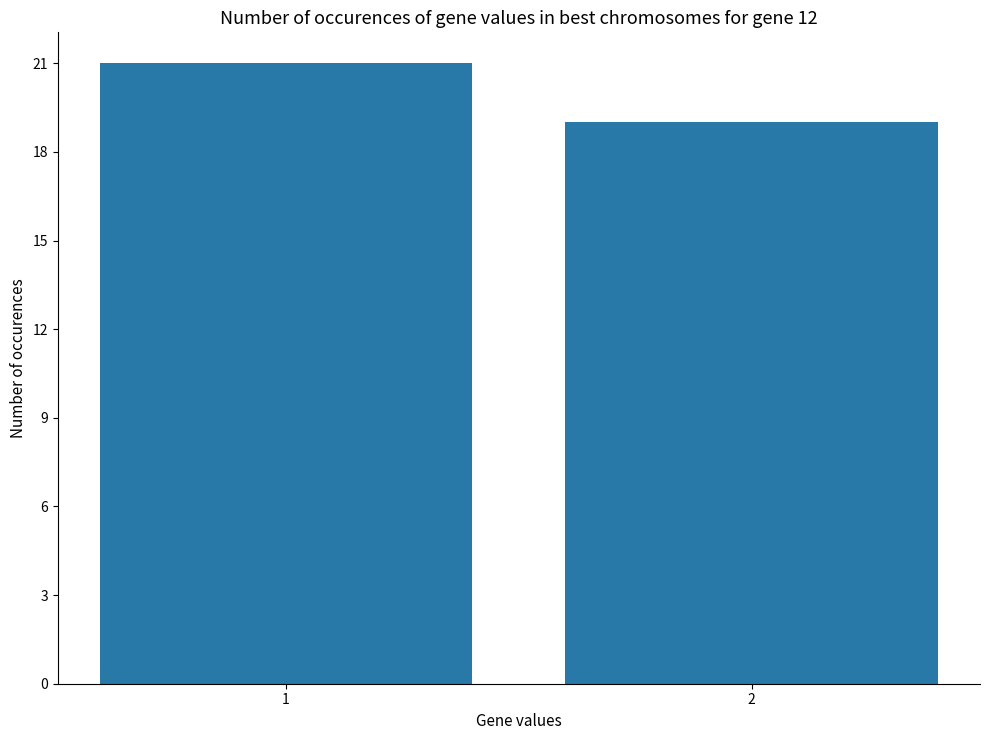

What is the average value?

20